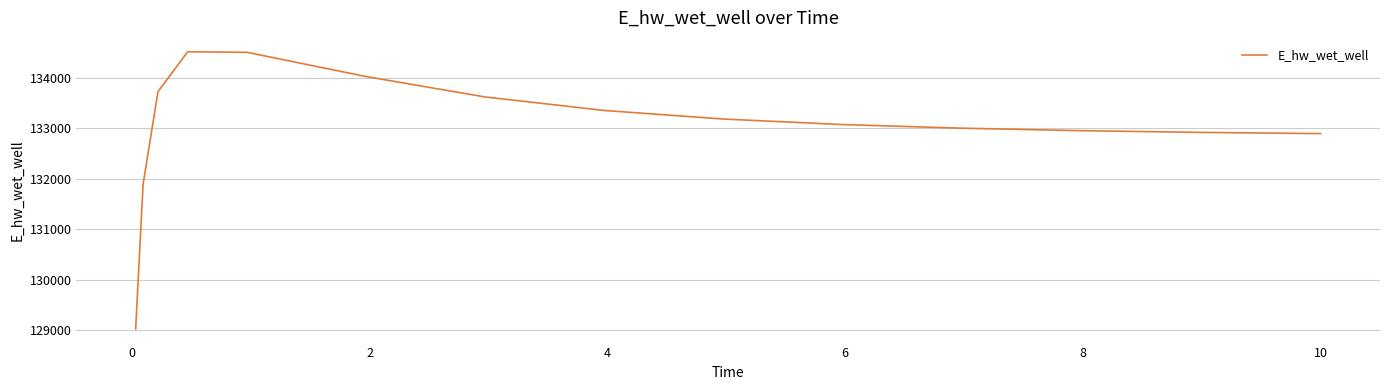

What is the smallest value displayed?

129030.1